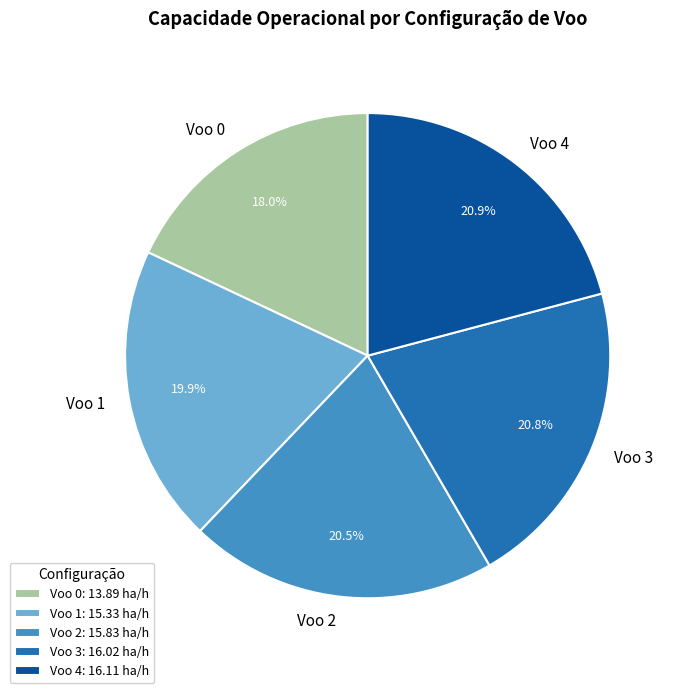

True or false: Voo 0 accounts for 18% of the total.

True